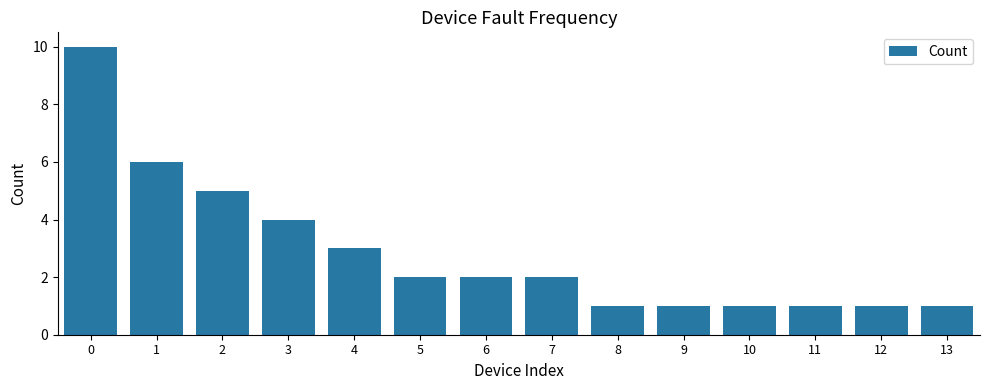

Are the bars horizontal?

No